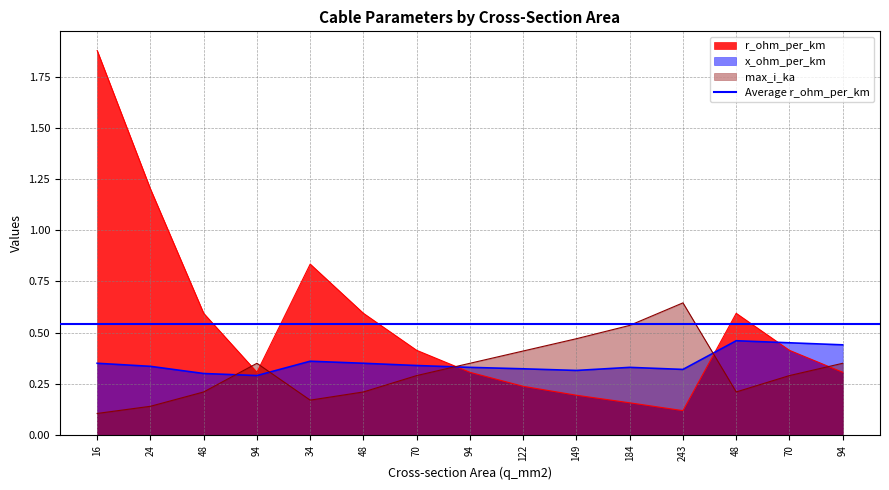

The max_i_ka series shows 0.3 at 70. True or false?

True